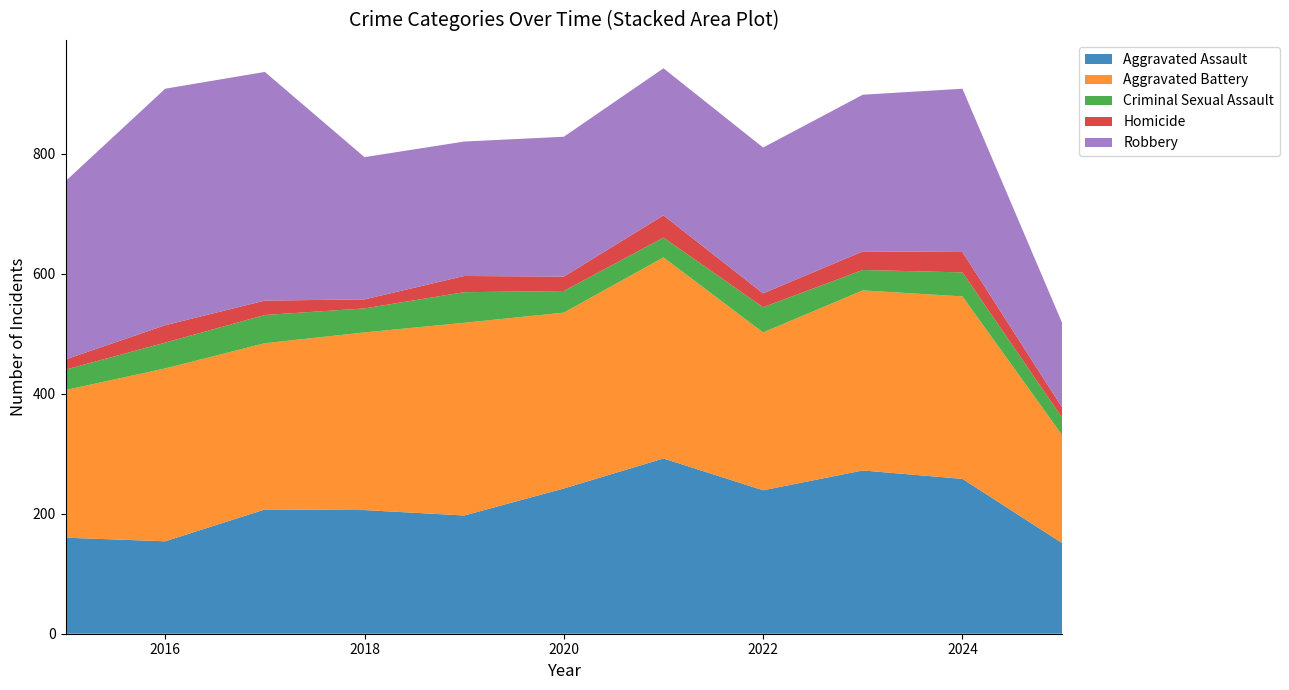

Reading left to right, list all the values displayed in this chart.

Aggravated Assault: 2015=160	2016=154	2017=207	2018=206	2019=197	2020=242	2021=292	2022=239	2023=272	2024=258	2025=151
Aggravated Battery: 2015=246	2016=288	2017=277	2018=296	2019=321	2020=293	2021=335	2022=263	2023=300	2024=304	2025=180
Criminal Sexual Assault: 2015=34	2016=43	2017=47	2018=40	2019=51	2020=36	2021=33	2022=42	2023=34	2024=40	2025=29
Homicide: 2015=17	2016=29	2017=24	2018=15	2019=27	2020=24	2021=37	2022=23	2023=31	2024=34	2025=17
Robbery: 2015=297	2016=394	2017=381	2018=237	2019=224	2020=233	2021=245	2022=243	2023=261	2024=272	2025=141